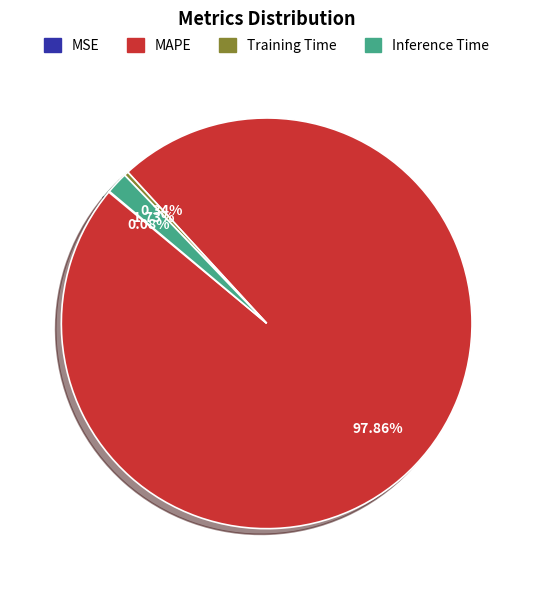

Between Inference Time and MAPE, which is larger?

MAPE